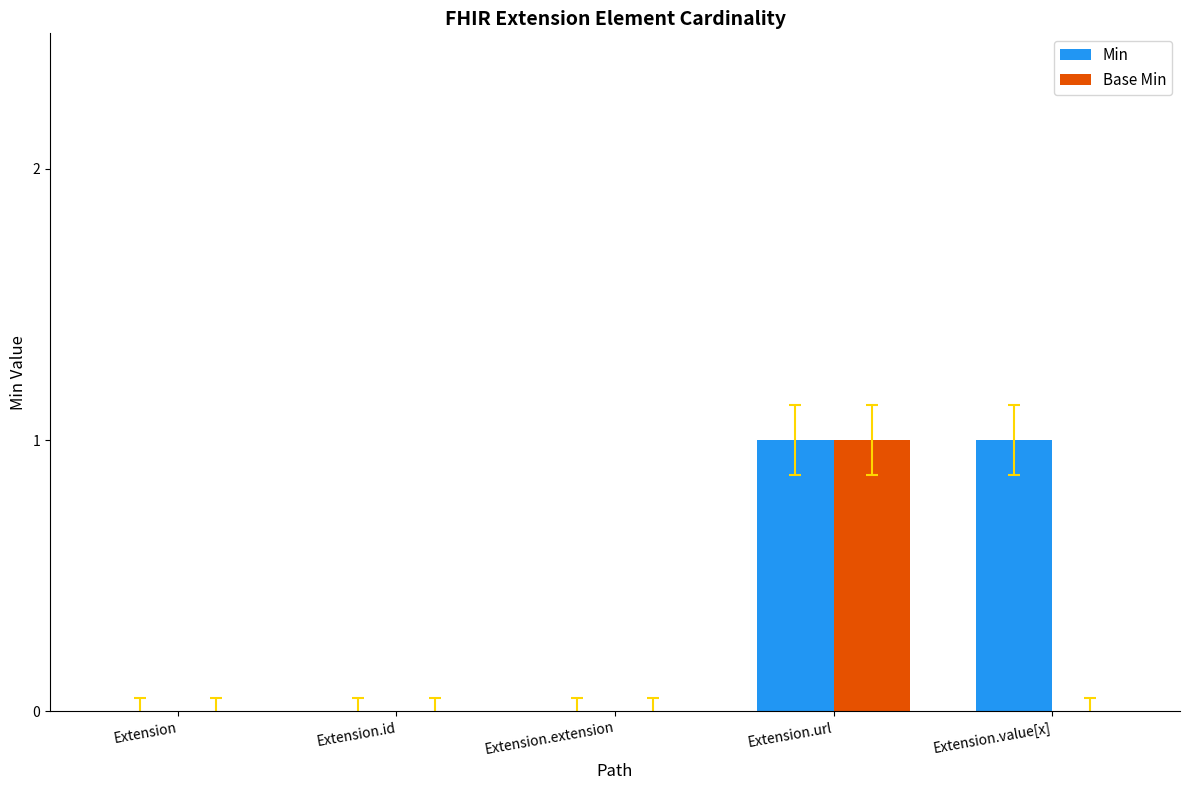

True or false: Min has a value of 1 at Extension.value[x].

True